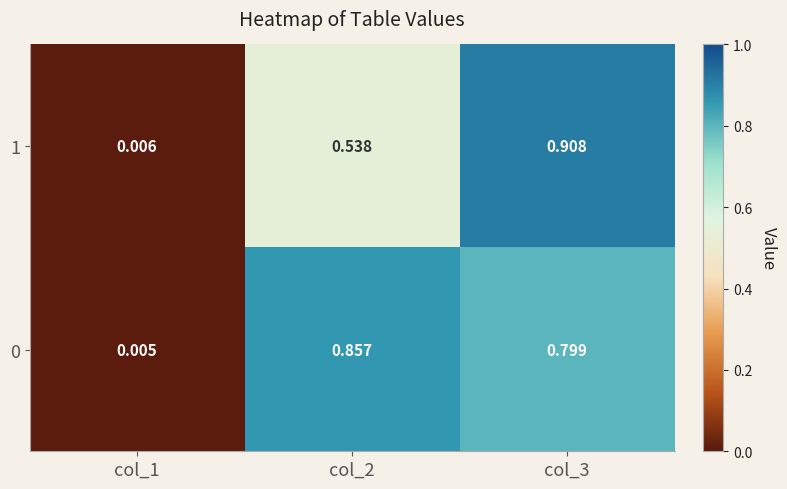

Is the value of 0 at col_2 greater than the value of 1 at col_3?

No